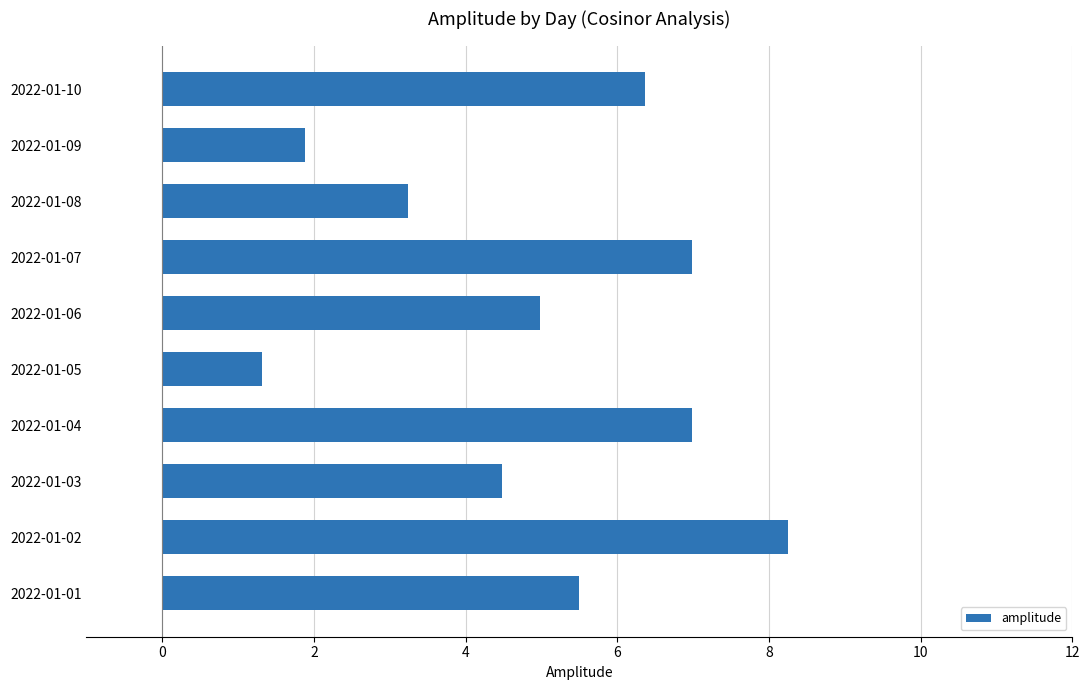

The chart shows a value of 2.0 at 2022-01-04. True or false?

False